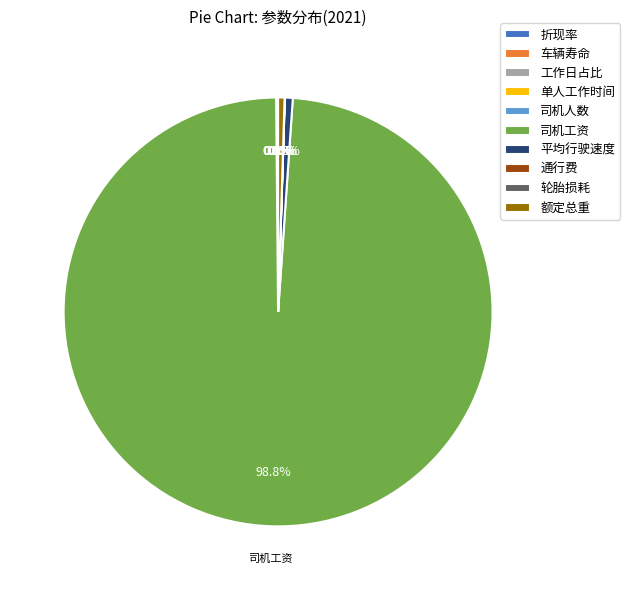

Does any single category account for the majority?

Yes